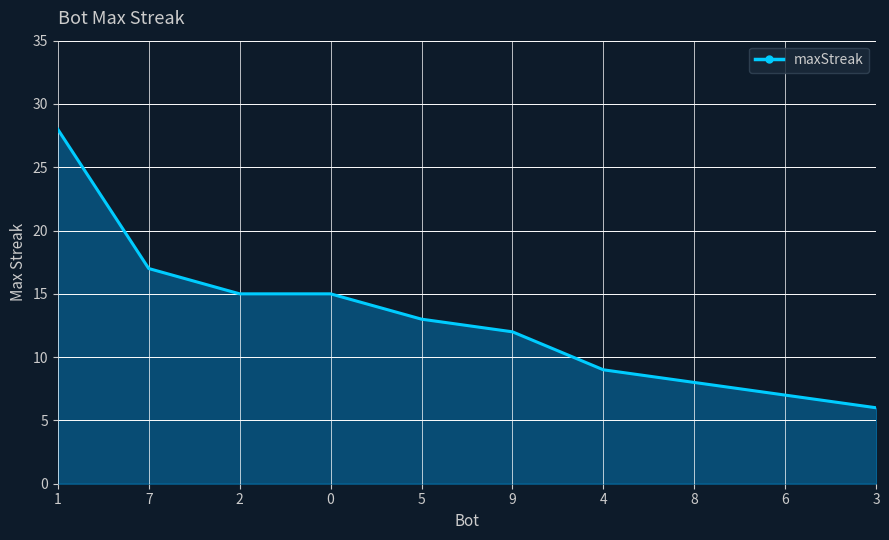

Between 3 and 8, which is larger?

8